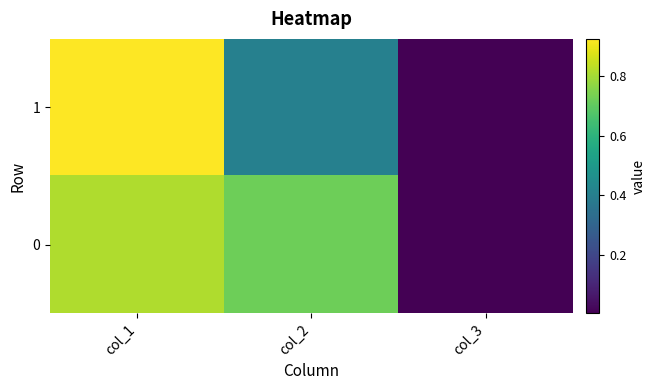

At col_1, list the series in order from largest to smallest.

1, 0